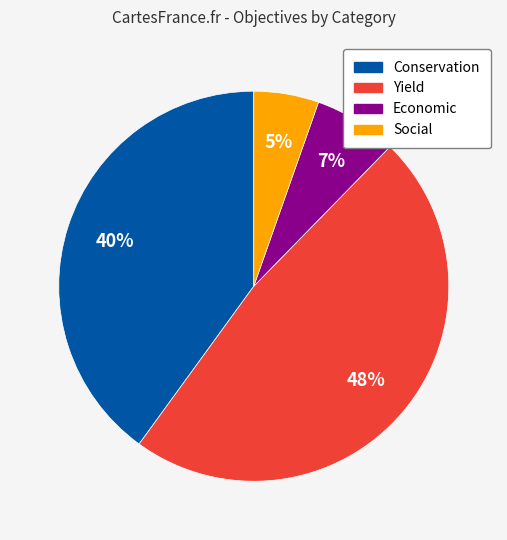

Do Social and Economic together represent more than half of the pie?

No